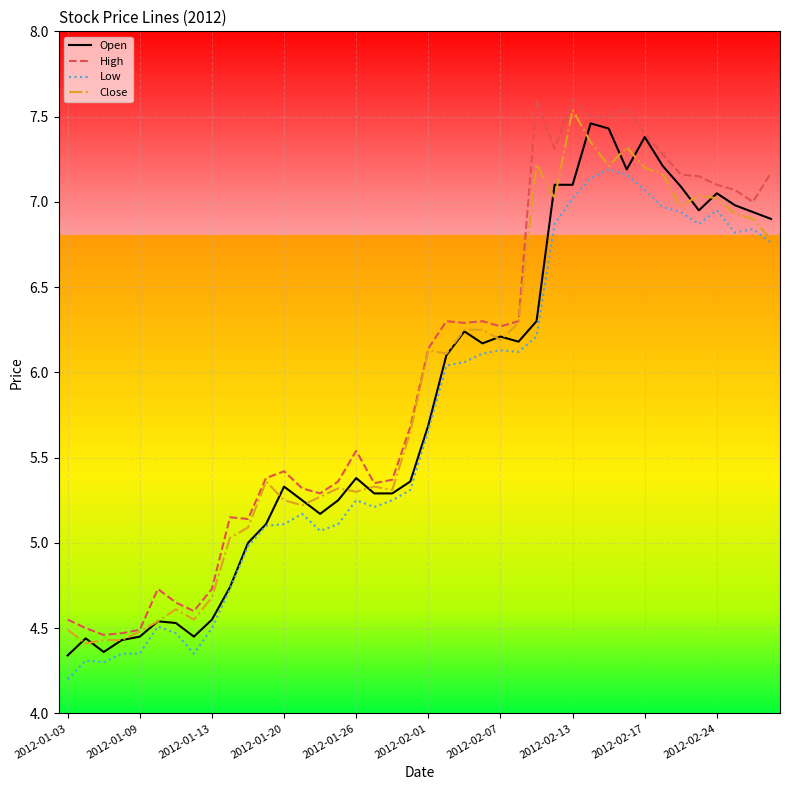

Is this an area chart (filled region under the line)?

No